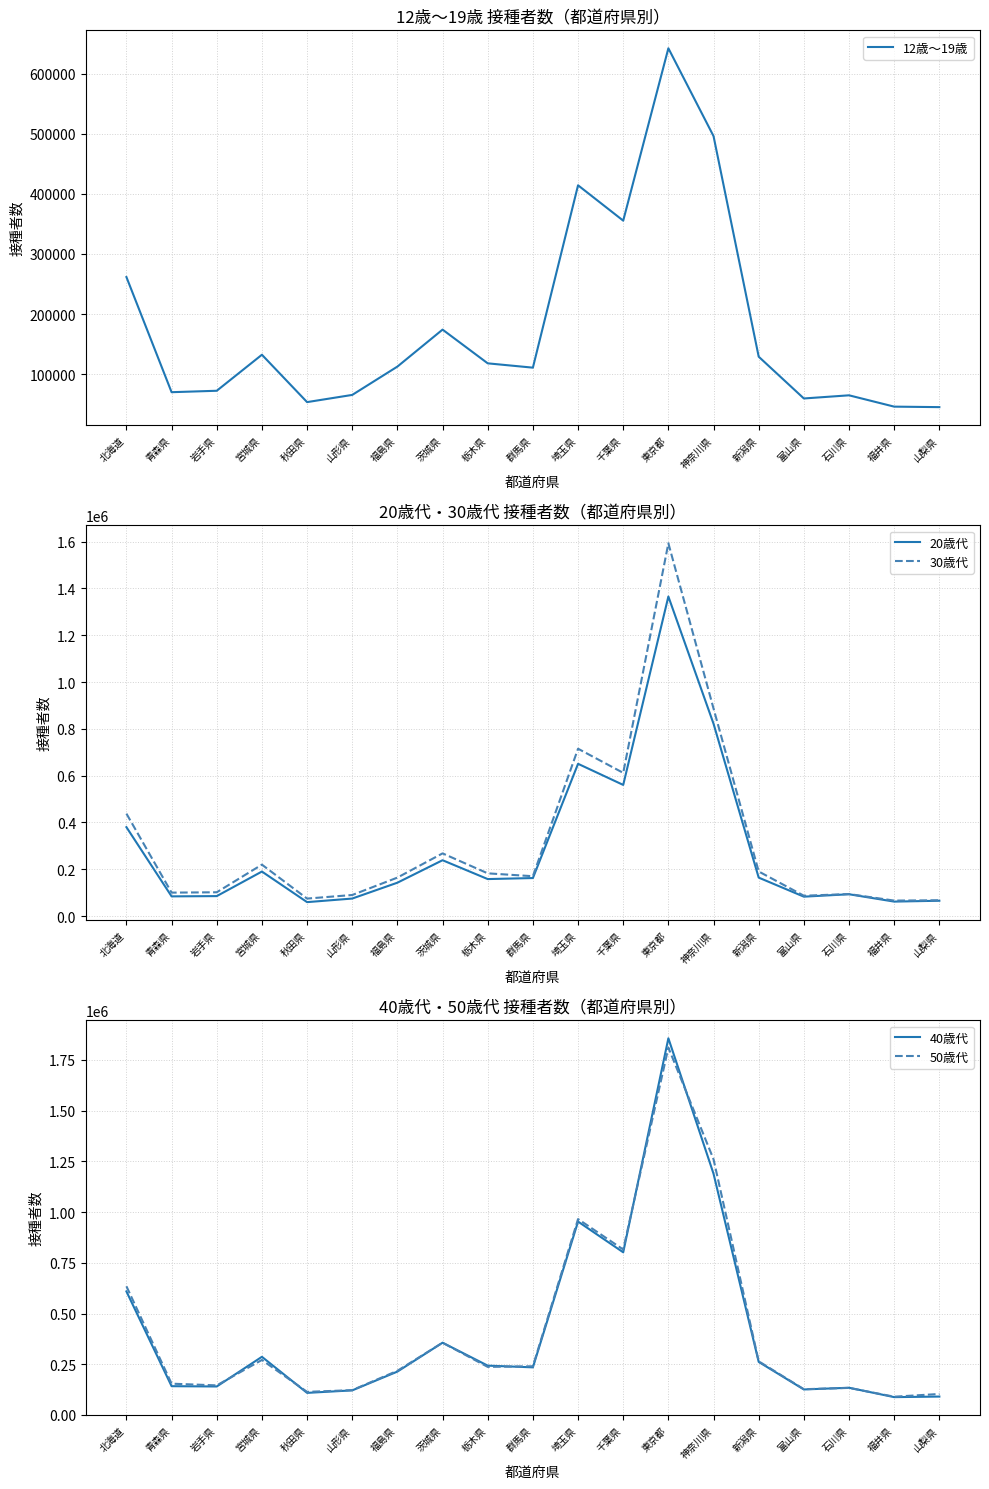

Which series has the largest total across all categories?

50歳代